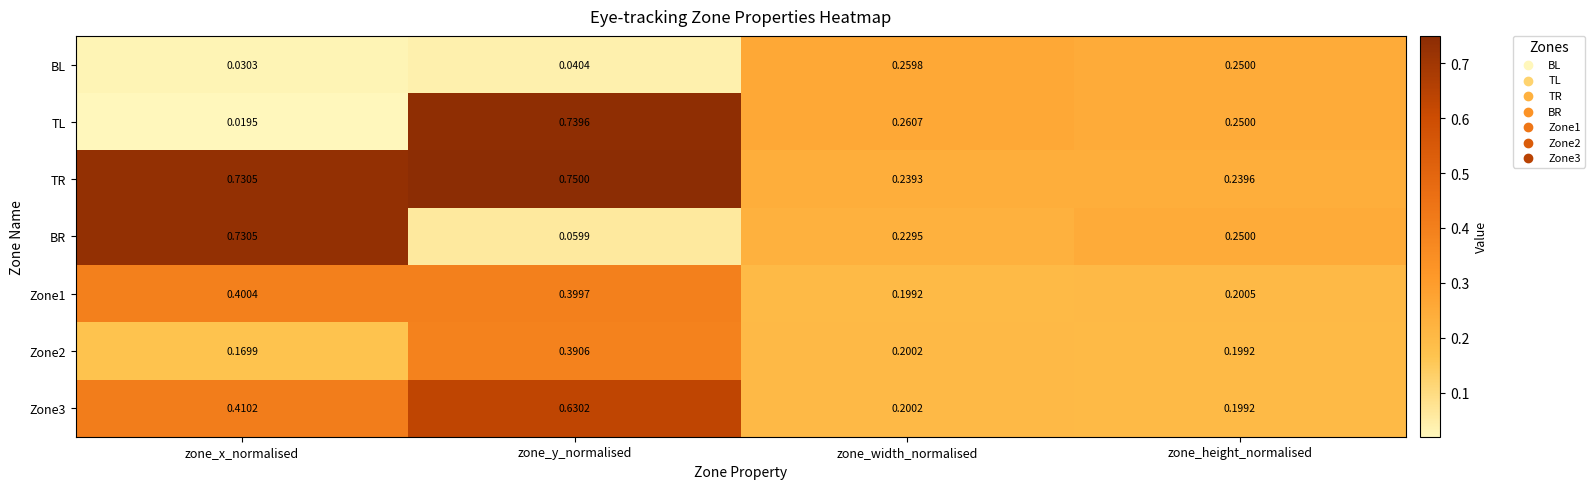

At which category is the sum across all series the highest?

zone_y_normalised